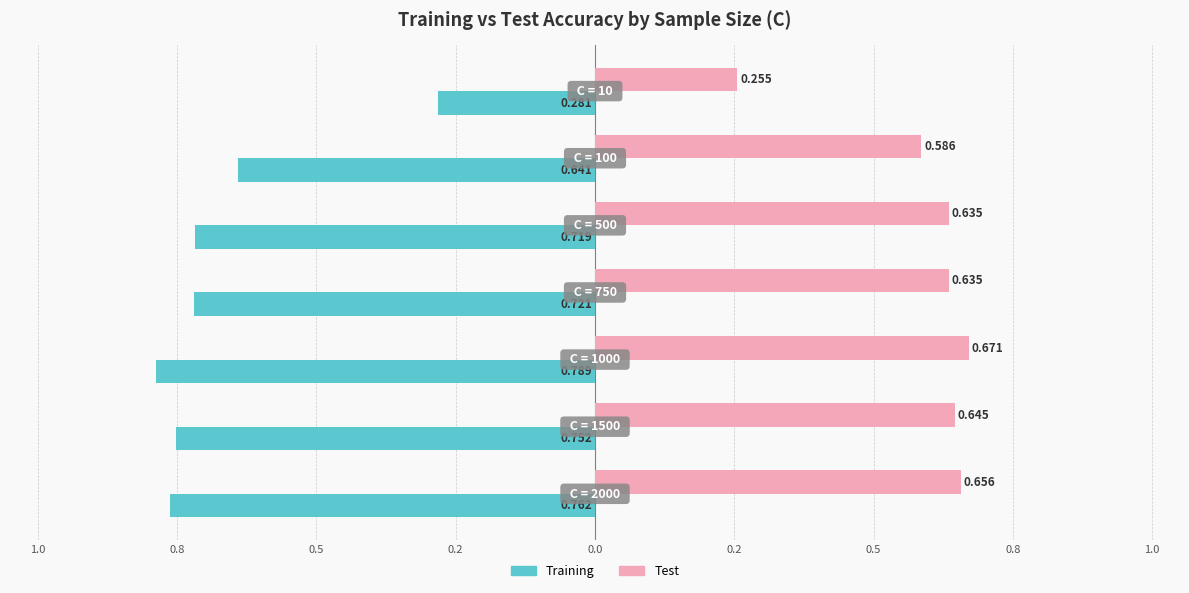

Reading left to right, extract all data points from this chart.

Training: -0.8	-0.8	-0.8	-0.7	-0.7	-0.6	-0.3
Test: 0.7	0.6	0.7	0.6	0.6	0.6	0.3